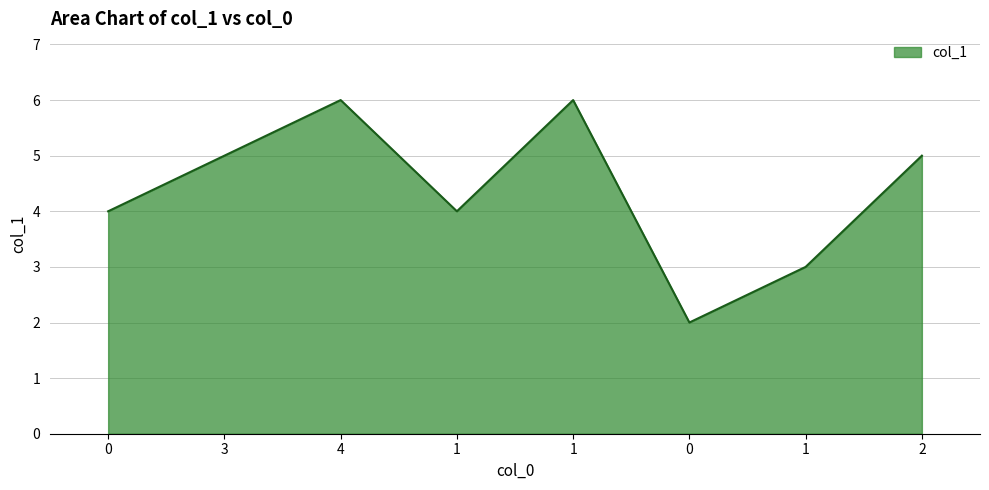

What is the greatest value displayed?

6